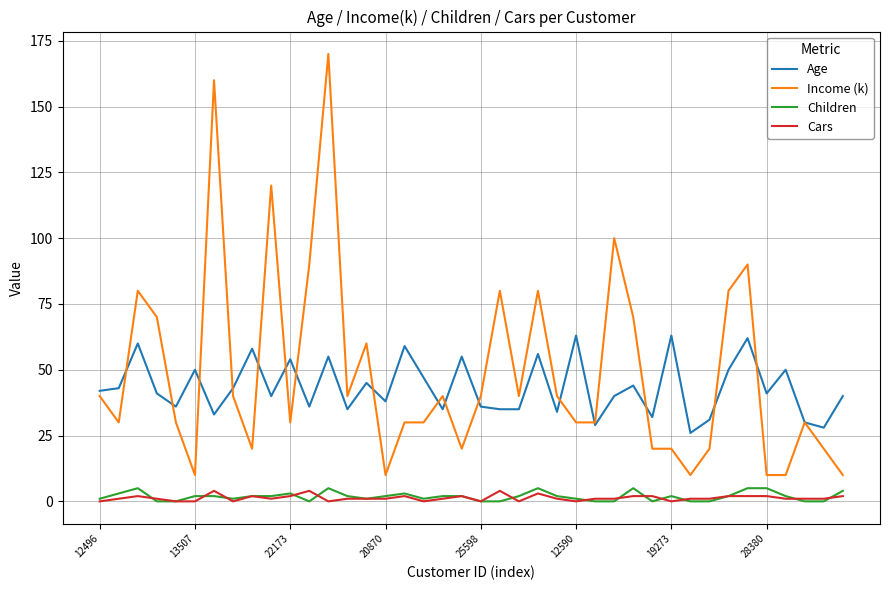

True or false: Age and Cars intersect in this chart.

False